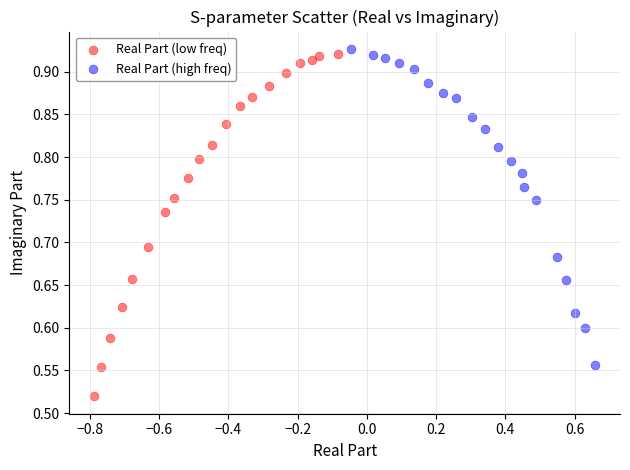

Which series reaches the minimum Y coordinate?

Real Part (low freq)